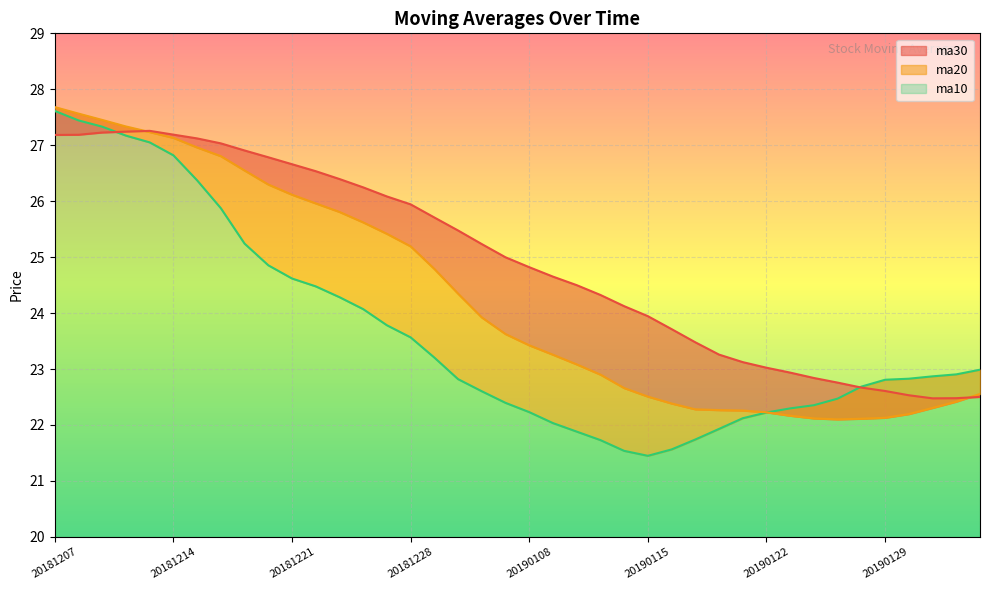

How many times do ma10 and ma30 cross each other?

2